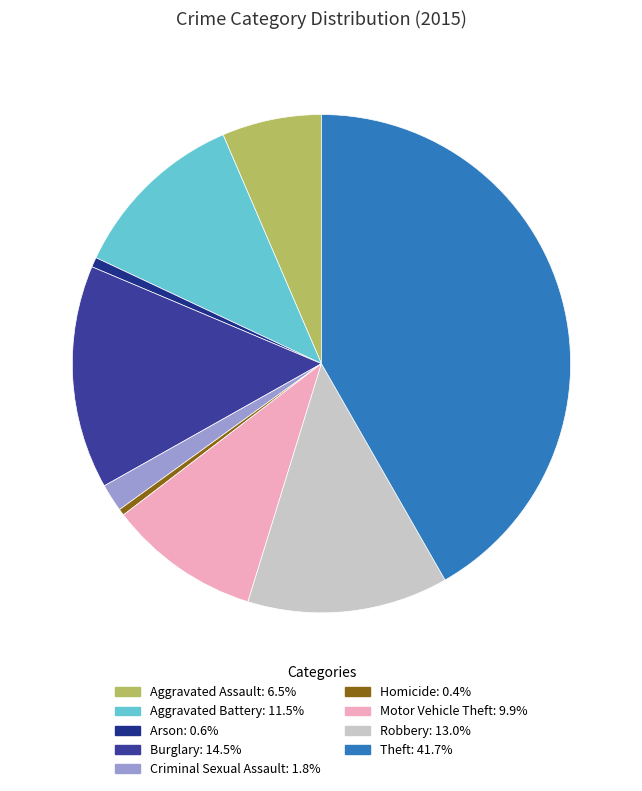

Which has a higher value, Burglary or Theft?

Theft